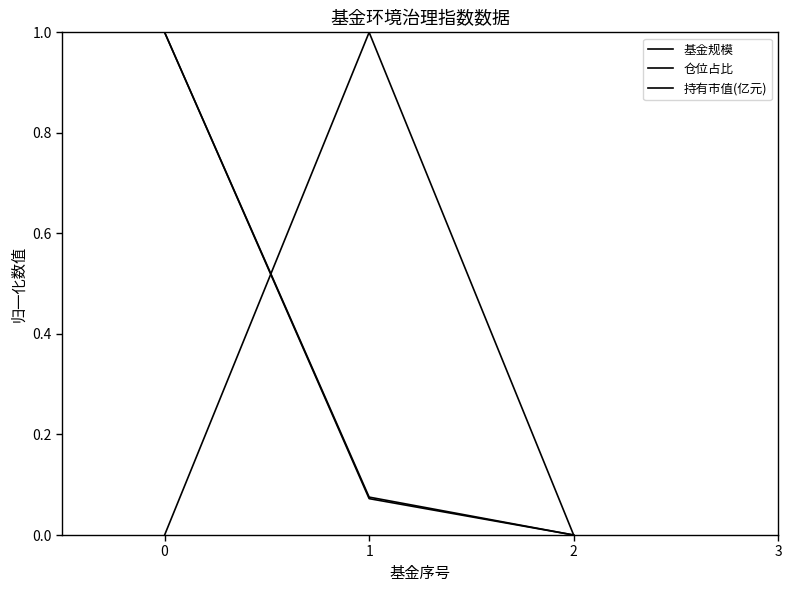

Reading left to right, extract all data points from this chart.

基金规模: 1.0	0.1	0.0
仓位占比: 0.0	1.0	0.0
持有市值(亿元): 1.0	0.1	0.0